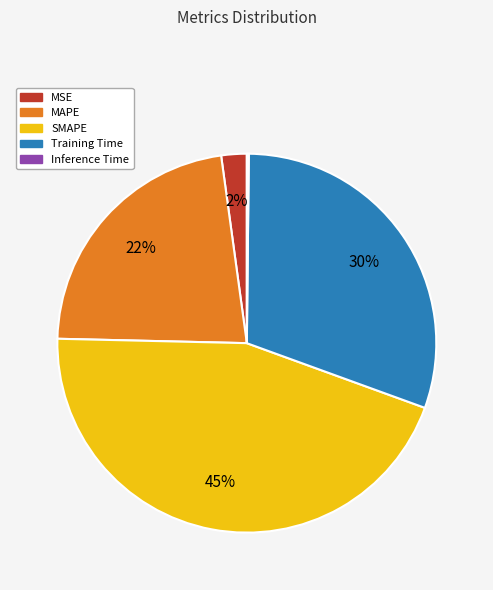

What is the ratio of the value at MAPE to the value at Training Time?

0.7